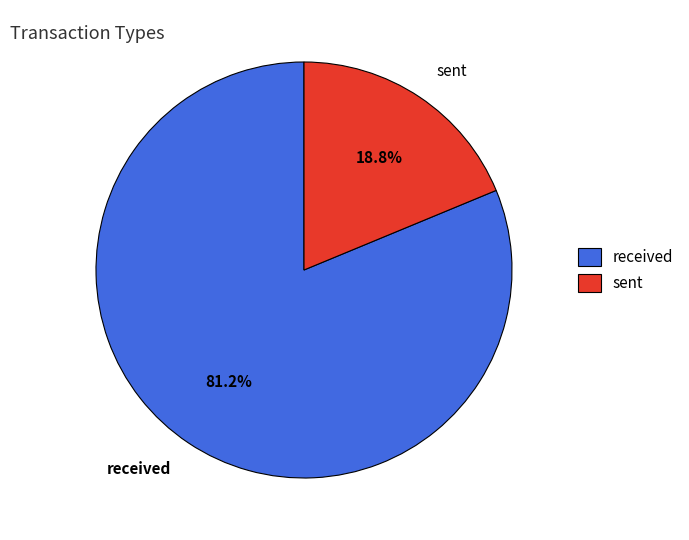

How many slices are in this pie chart?

2